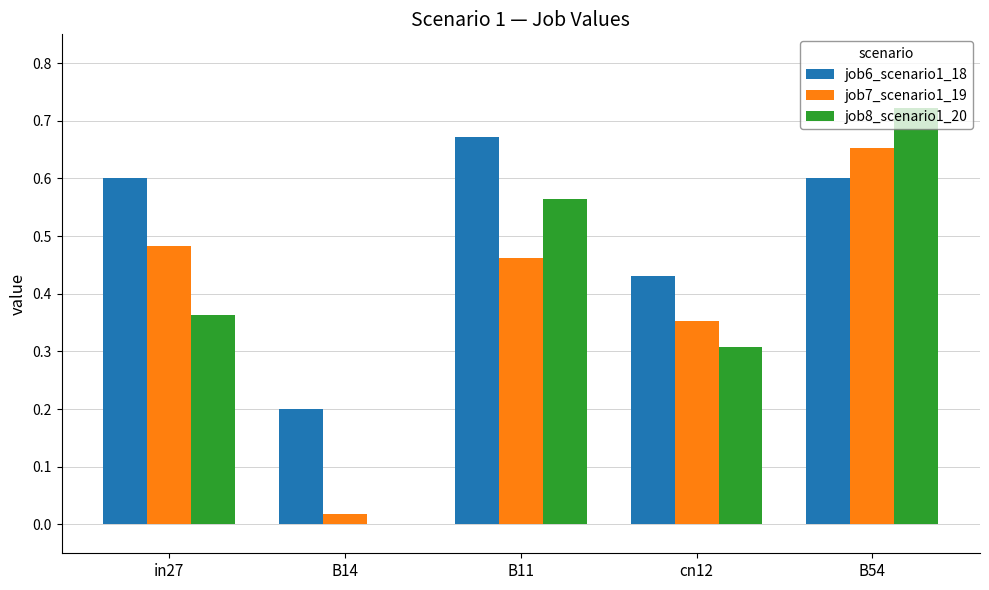

What is the sum of the job6_scenario1_18 values at B54 and B11?

1.3